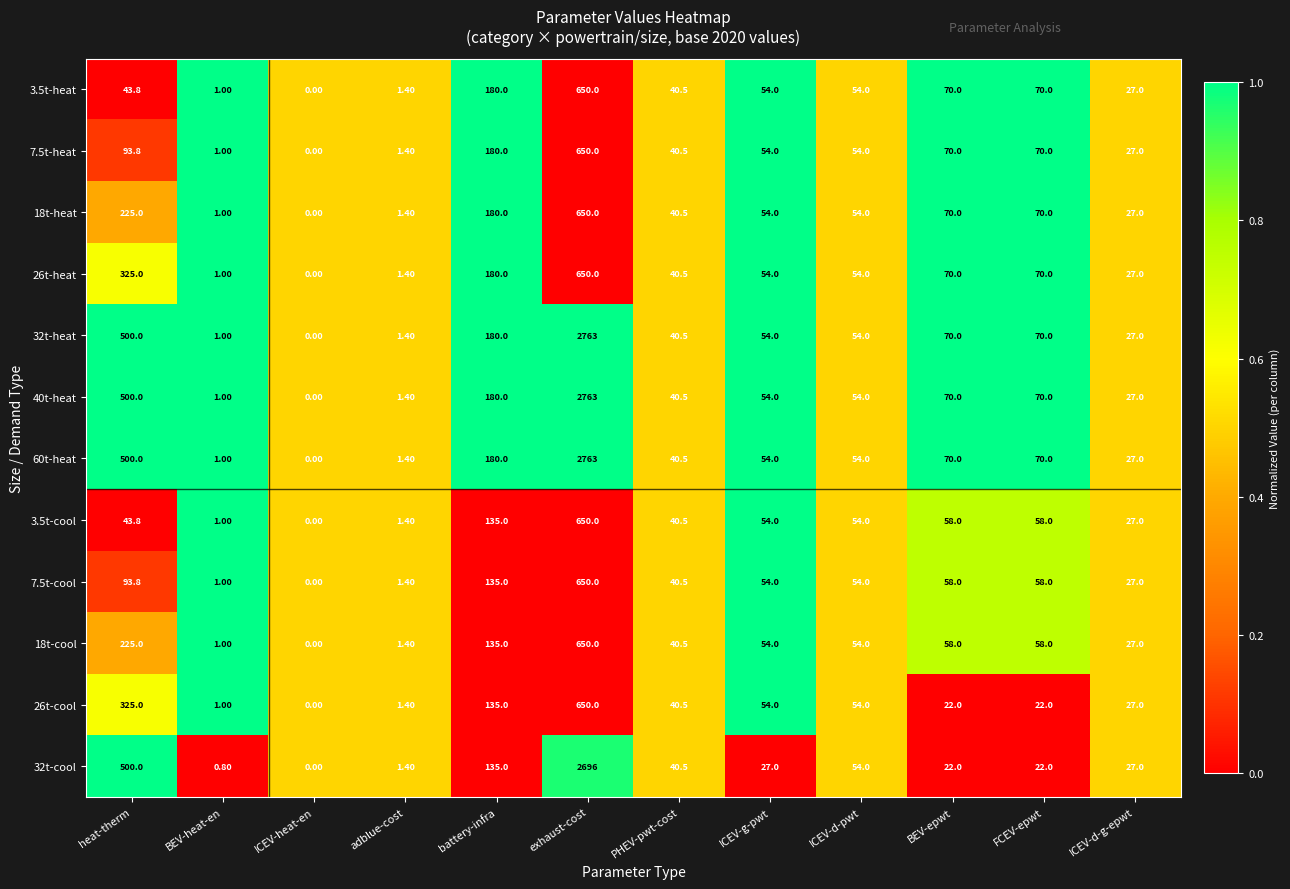

Count the number of categories in the chart.

12